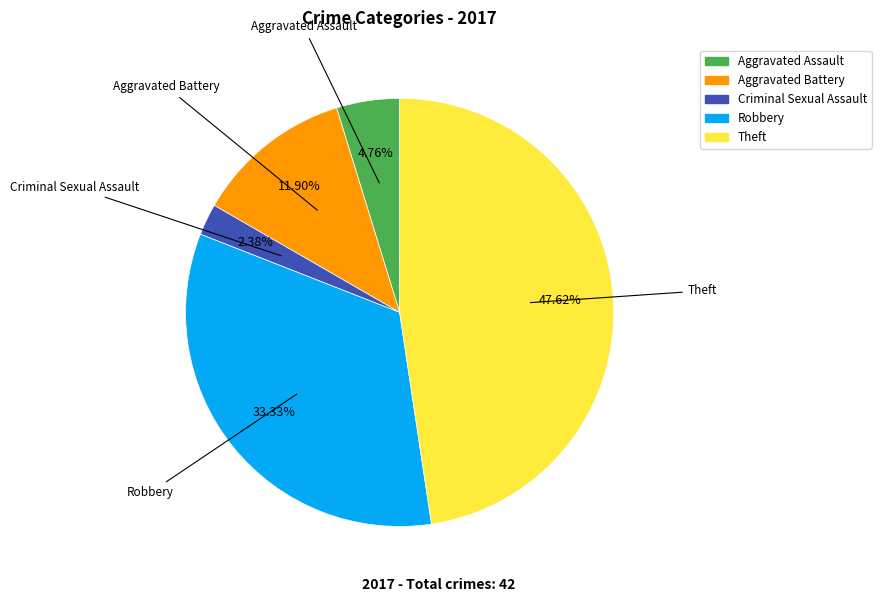

Does any single category account for the majority?

No